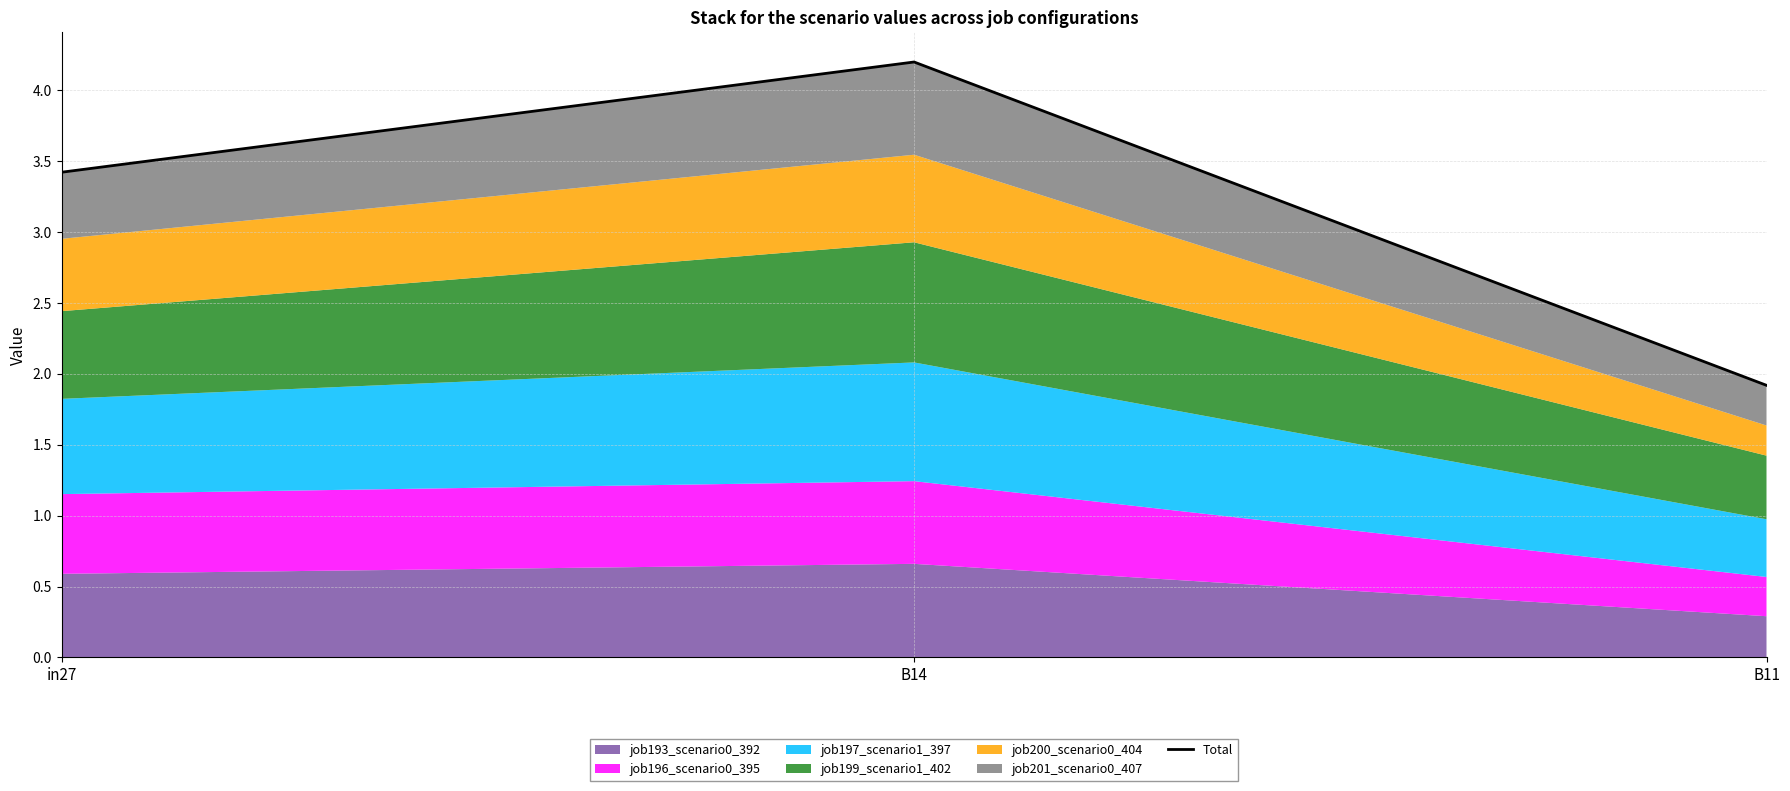

What position from the left is in27?

1